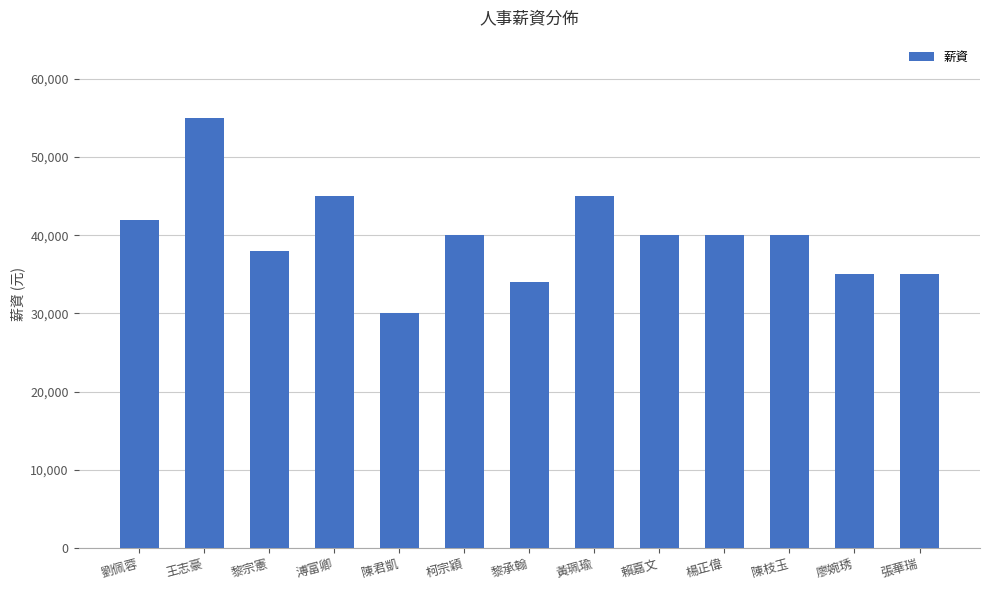

Reading right to left, extract all data points from this chart.

張華瑞=35000	廖婉琇=35000	陳枝玉=40000	楊正偉=40000	賴嘉文=40000	黃珮瑜=45000	黎承翰=34000	柯宗穎=40000	陳君凱=30000	溥富卿=45000	黎宗憲=38000	王志豪=55000	劉佩蓉=42000